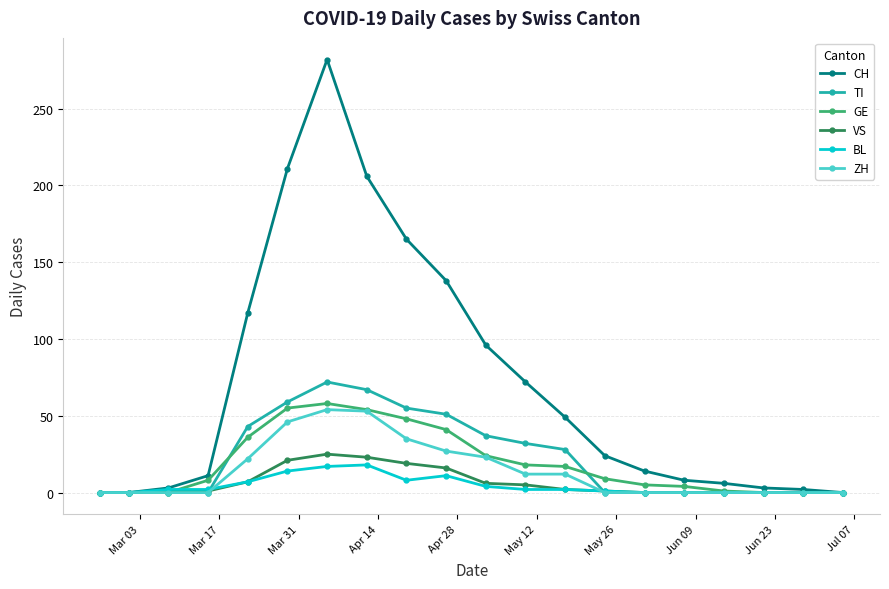

Which series has the widest spread of values?

CH